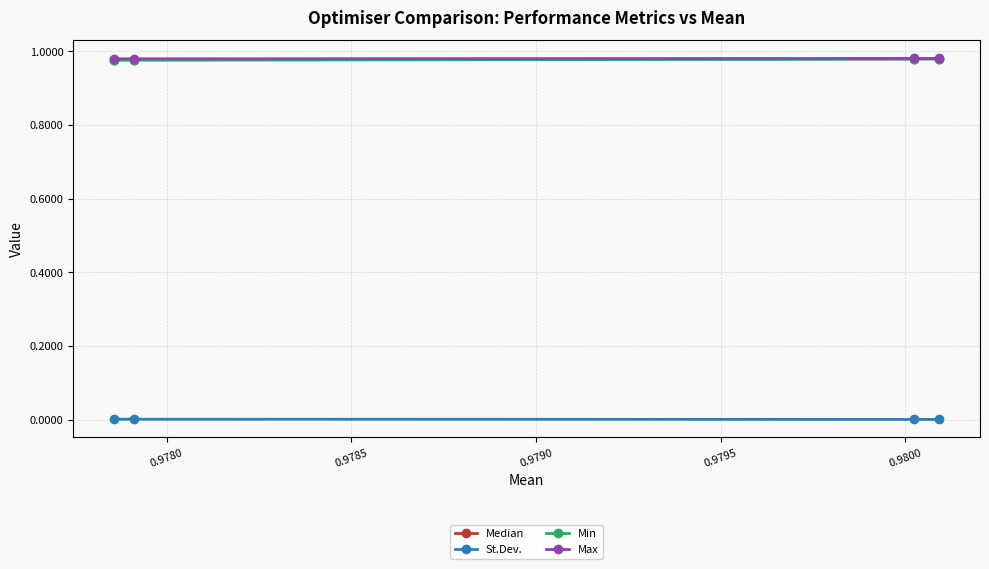

True or false: Median and Min cross at least once.

False